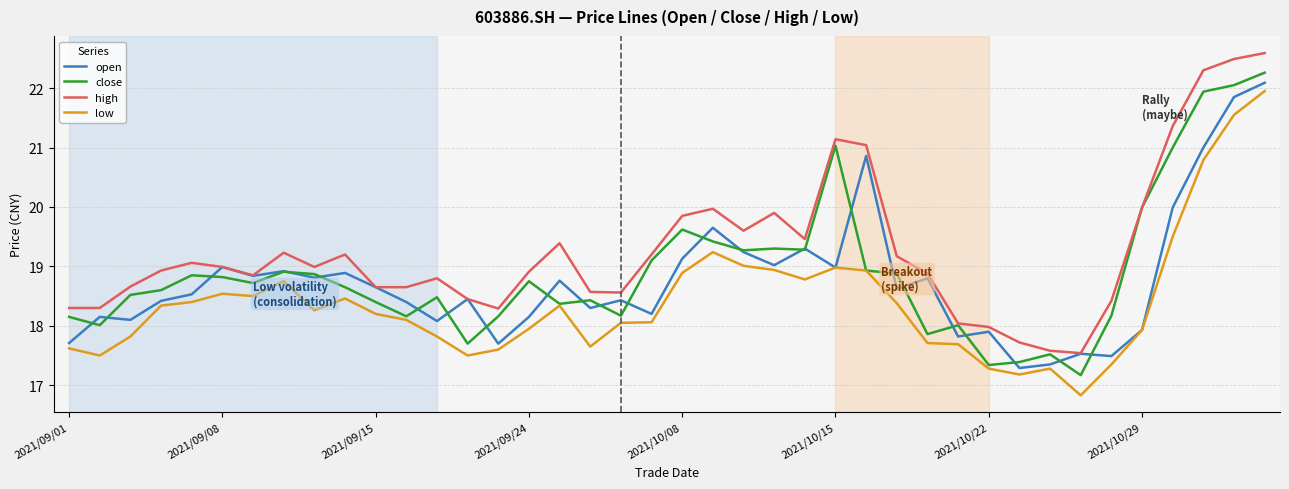

What is the maximum value shown in the chart?

22.6